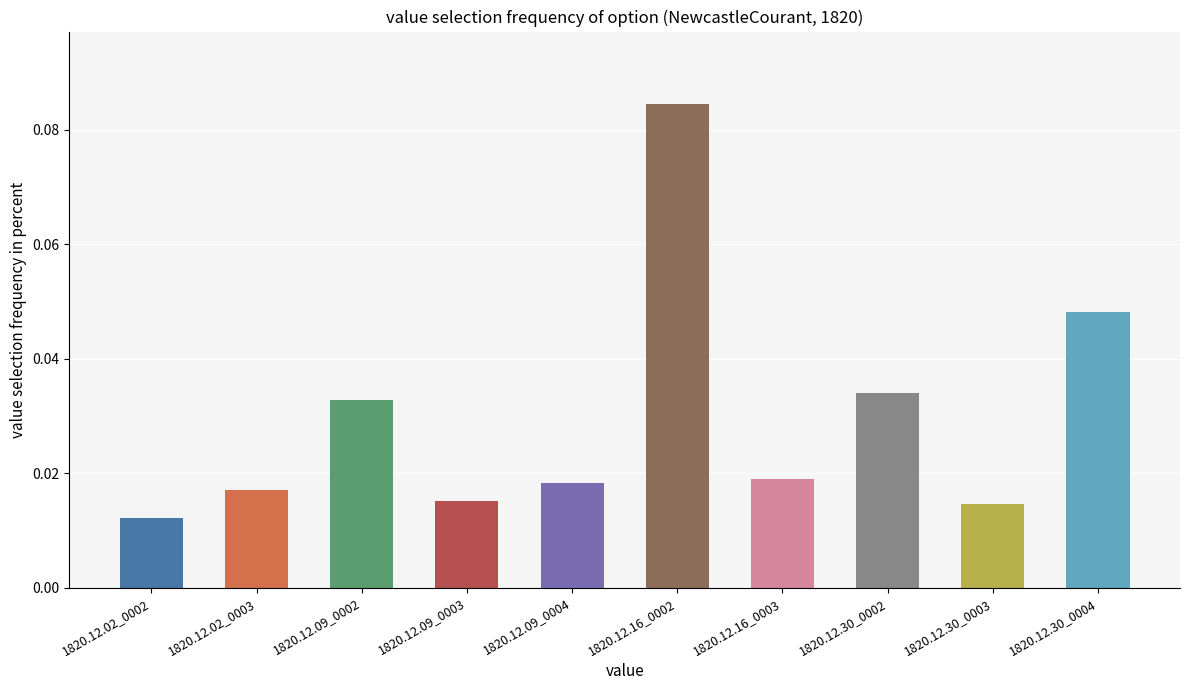

Are the bars horizontal?

No